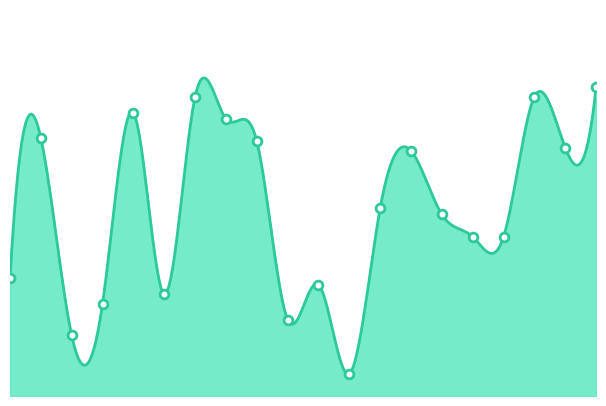

What is the change in value from 14 to 18?

+17